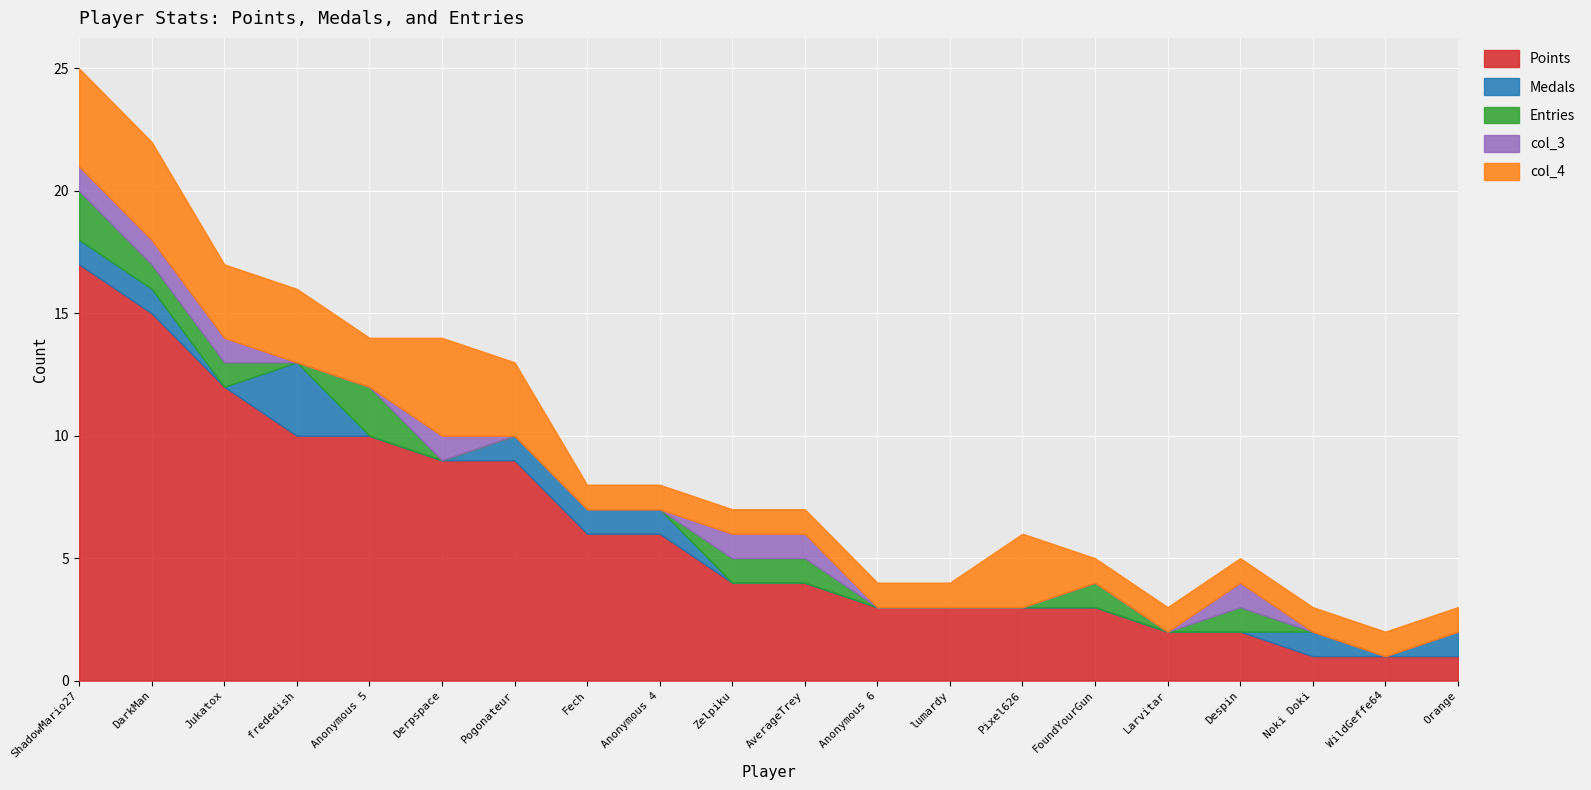

Reading left to right, what are all the values shown in this chart?

Points: ShadowMario27=17	DarkMan=15	Jukatox=12	frededish=10	Anonymous 5=10	Derpspace=9	Pogonateur=9	Fech=6	Anonymous 4=6	Zelpiku=4	AverageTrey=4	Anonymous 6=3	lumardy=3	Pixel626=3	FoundYourGun=3	Larvitar=2	Despin=2	Noki Doki=1	WildGeffe64=1	Orange=1
Medals: ShadowMario27=1	DarkMan=1	Jukatox=0	frededish=3	Anonymous 5=0	Derpspace=0	Pogonateur=1	Fech=1	Anonymous 4=1	Zelpiku=0	AverageTrey=0	Anonymous 6=0	lumardy=0	Pixel626=0	FoundYourGun=0	Larvitar=0	Despin=0	Noki Doki=1	WildGeffe64=0	Orange=1
Entries: ShadowMario27=2	DarkMan=1	Jukatox=1	frededish=0	Anonymous 5=2	Derpspace=0	Pogonateur=0	Fech=0	Anonymous 4=0	Zelpiku=1	AverageTrey=1	Anonymous 6=0	lumardy=0	Pixel626=0	FoundYourGun=1	Larvitar=0	Despin=1	Noki Doki=0	WildGeffe64=0	Orange=0
col_3: ShadowMario27=1	DarkMan=1	Jukatox=1	frededish=0	Anonymous 5=0	Derpspace=1	Pogonateur=0	Fech=0	Anonymous 4=0	Zelpiku=1	AverageTrey=1	Anonymous 6=0	lumardy=0	Pixel626=0	FoundYourGun=0	Larvitar=0	Despin=1	Noki Doki=0	WildGeffe64=0	Orange=0
col_4: ShadowMario27=4	DarkMan=4	Jukatox=3	frededish=3	Anonymous 5=2	Derpspace=4	Pogonateur=3	Fech=1	Anonymous 4=1	Zelpiku=1	AverageTrey=1	Anonymous 6=1	lumardy=1	Pixel626=3	FoundYourGun=1	Larvitar=1	Despin=1	Noki Doki=1	WildGeffe64=1	Orange=1